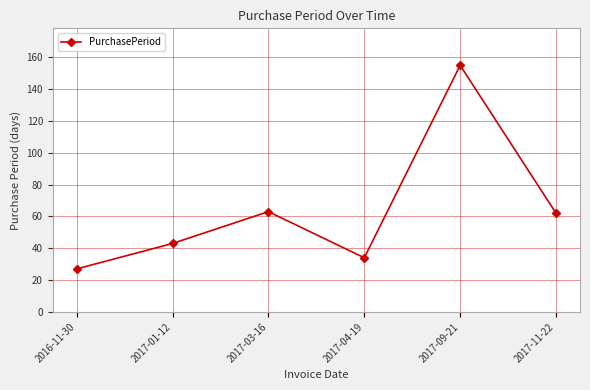

Is this an area chart (filled region under the line)?

No